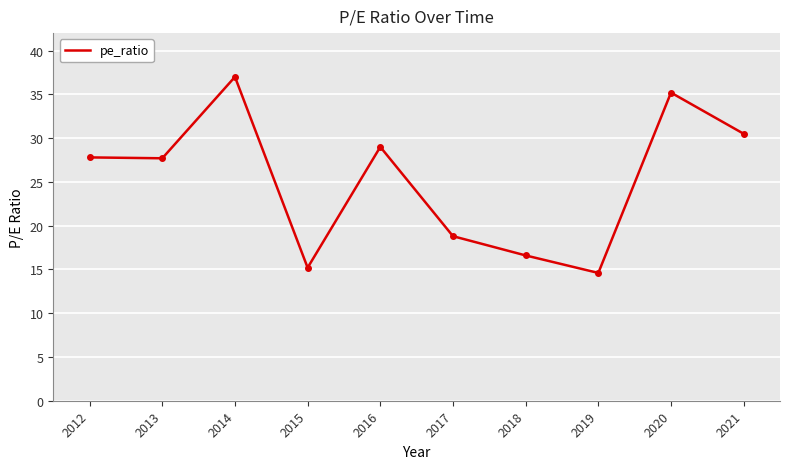

Approximately how many times larger is the value at 2013 compared to 2012?

1.0